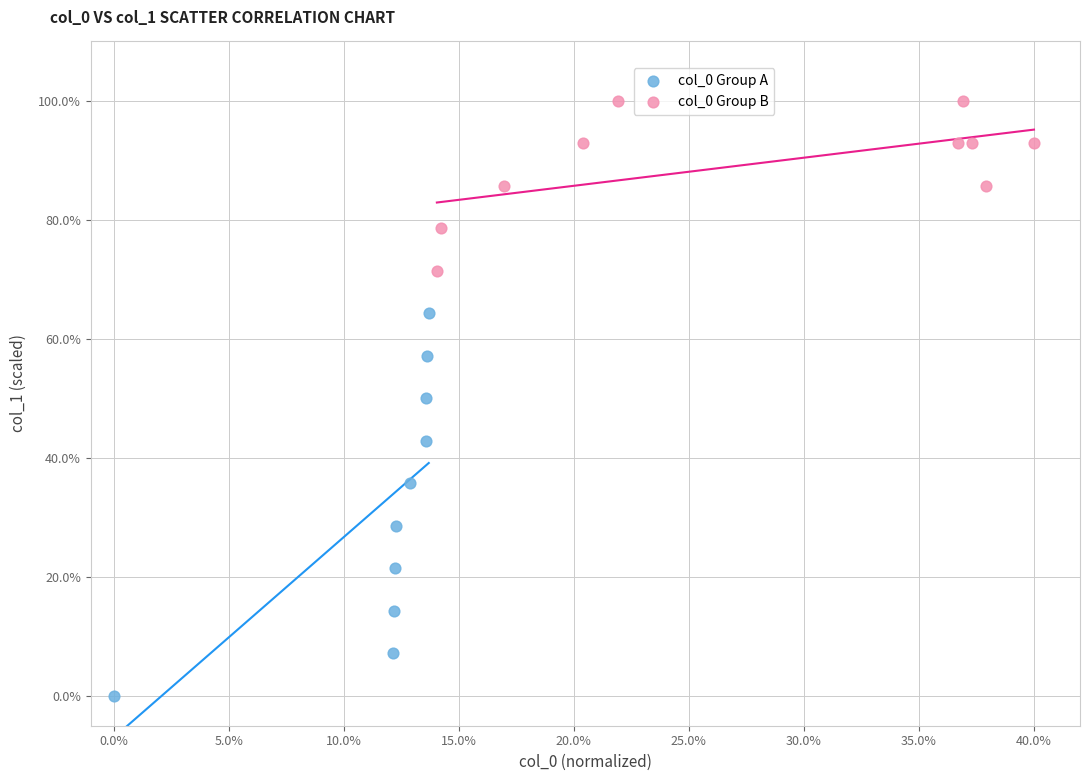

Which series contains the highest Y value?

col_0 Group B